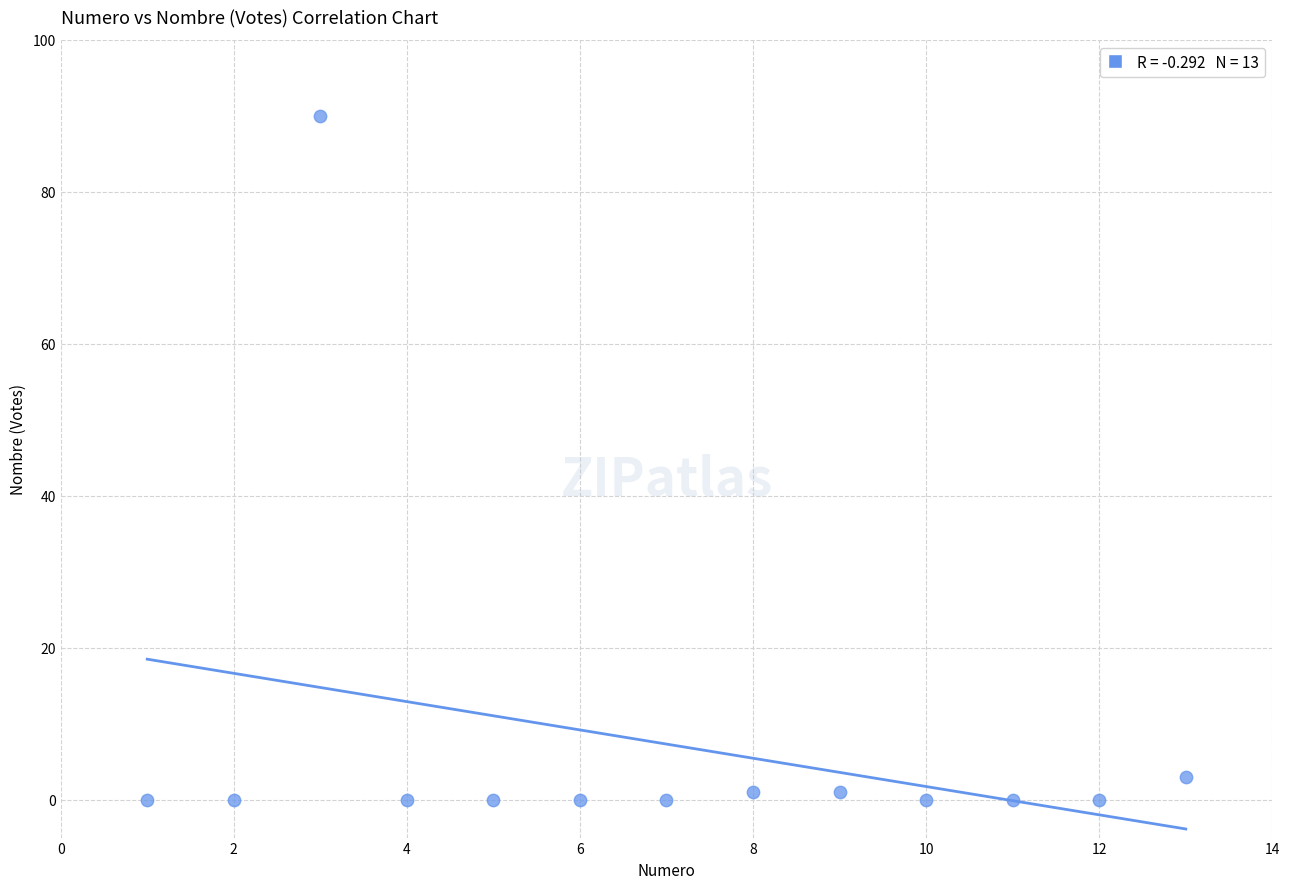

What is the range of Y values (max minus min)?

90